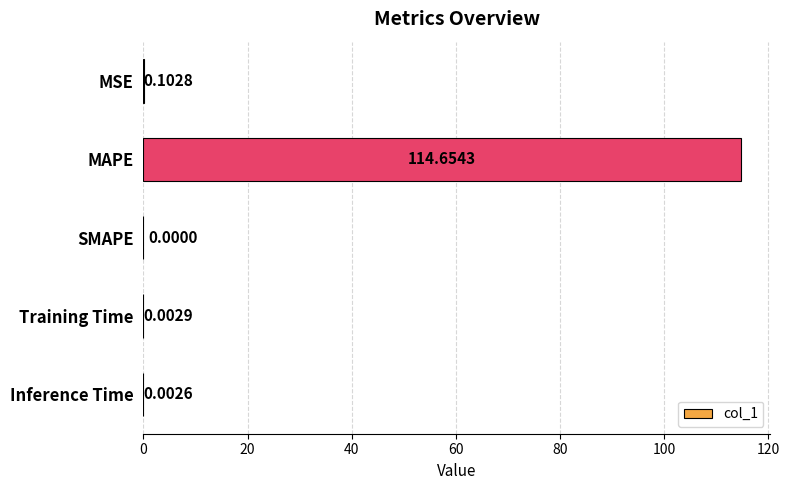

What is the sum of all values?

114.8